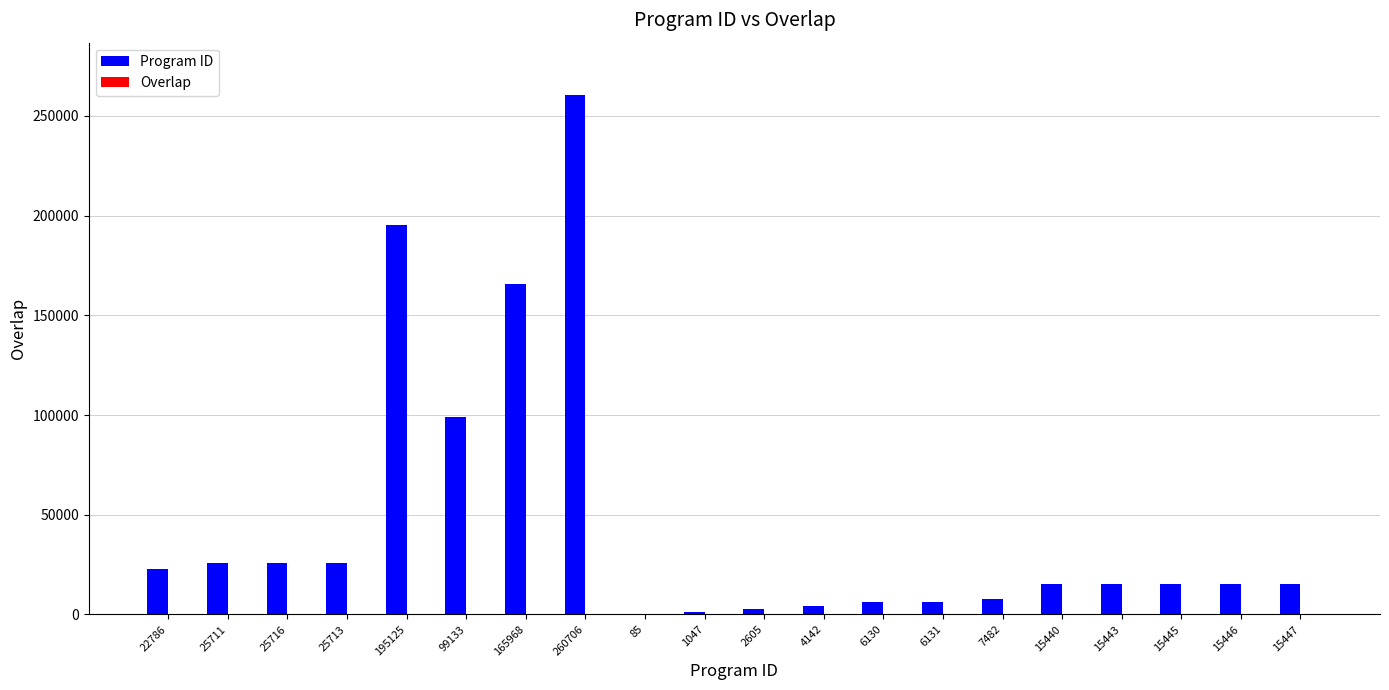

Which series has the largest total across all categories?

Program ID